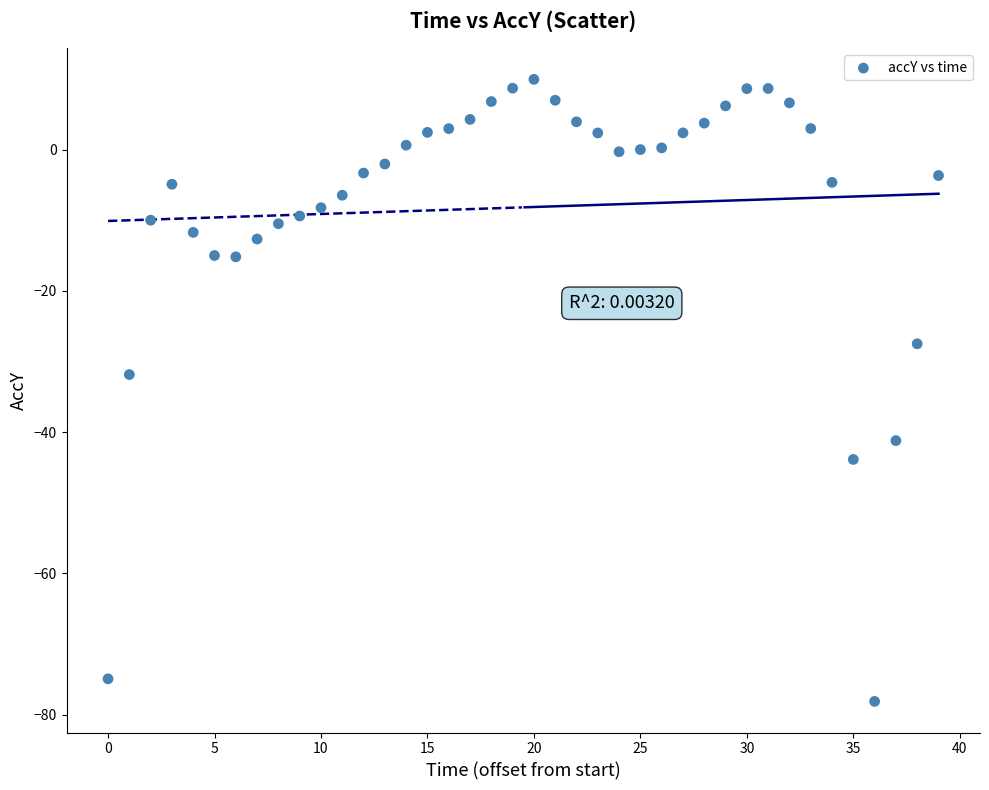

What Y value in the scatter plot is closest to -34?

-31.8